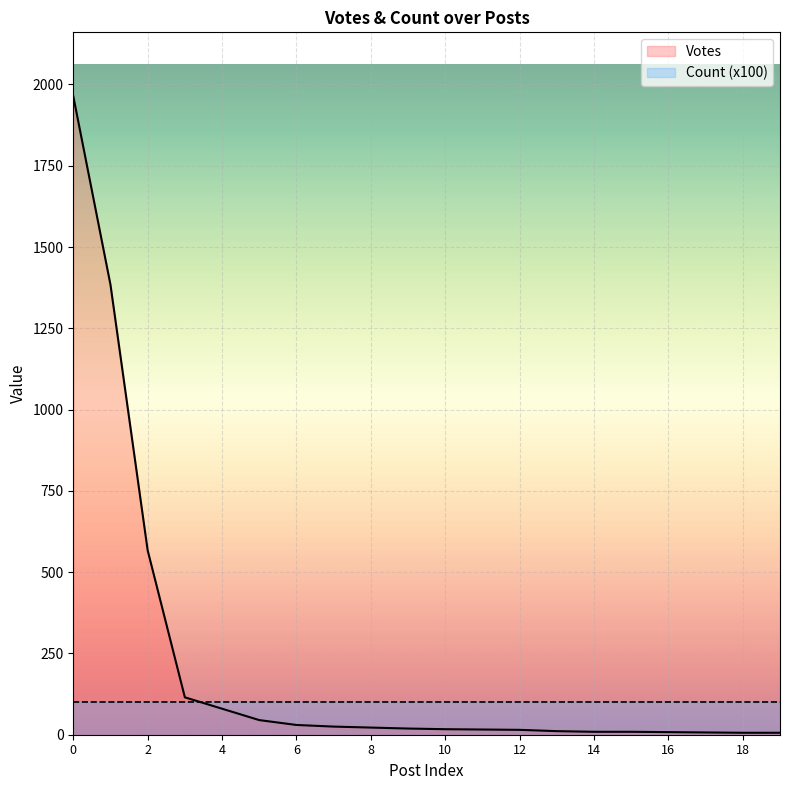

Read the value at 1, to the nearest 10.

1380